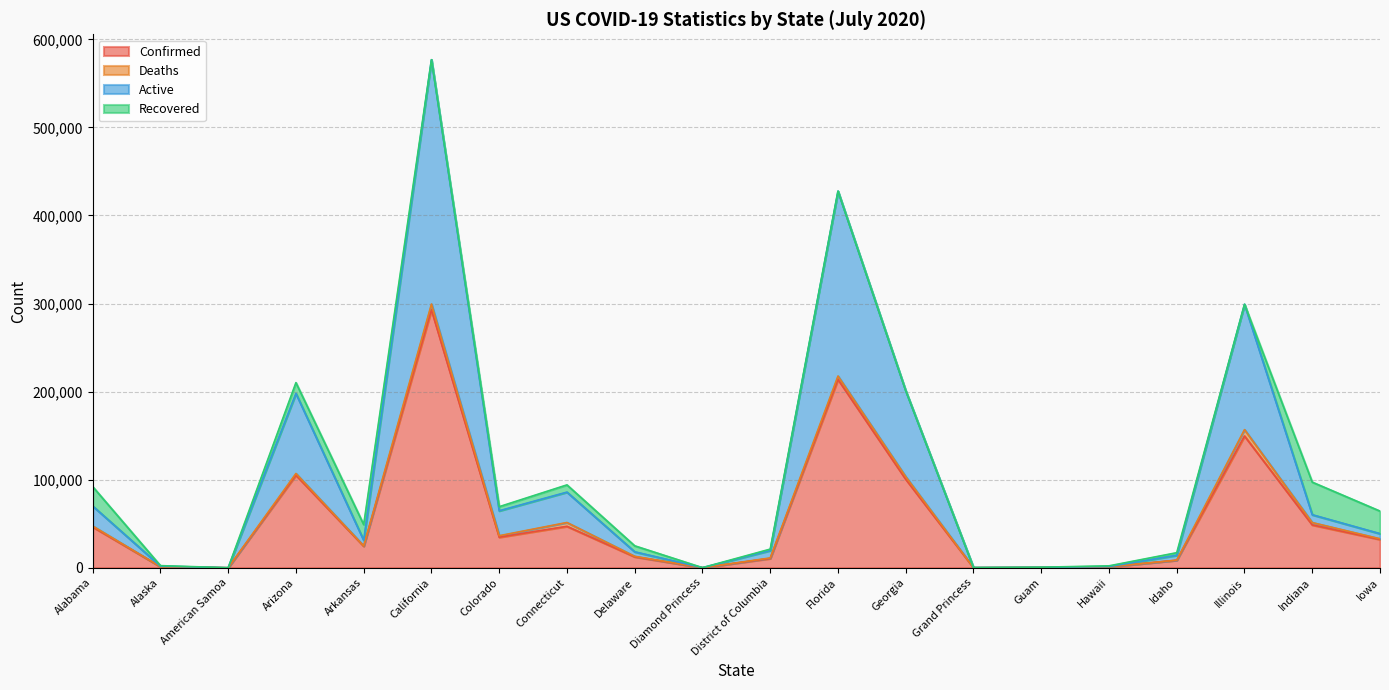

Which label corresponds to the largest value in the chart?

California